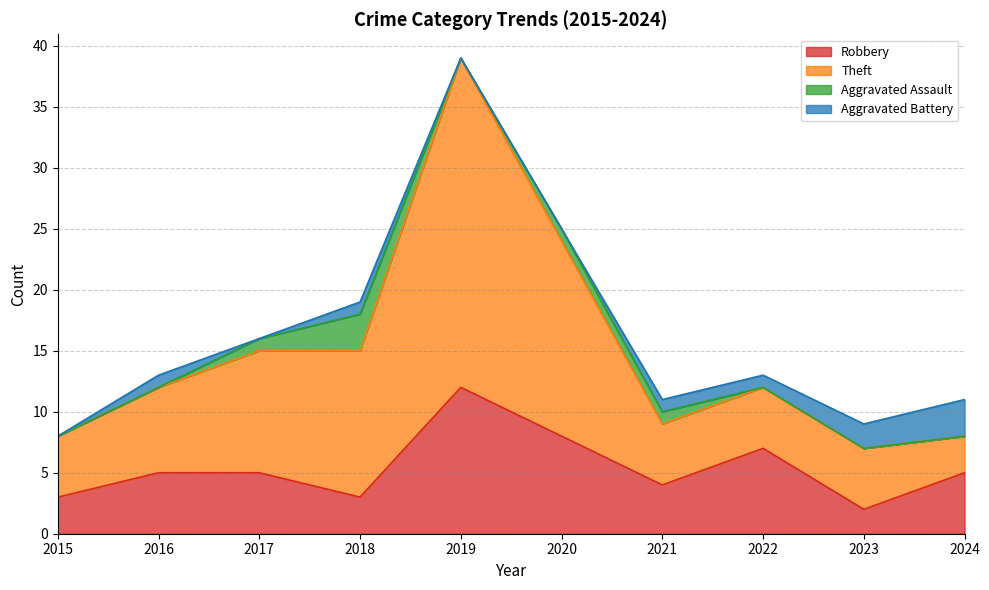

At which category is the sum across all series the highest?

2019